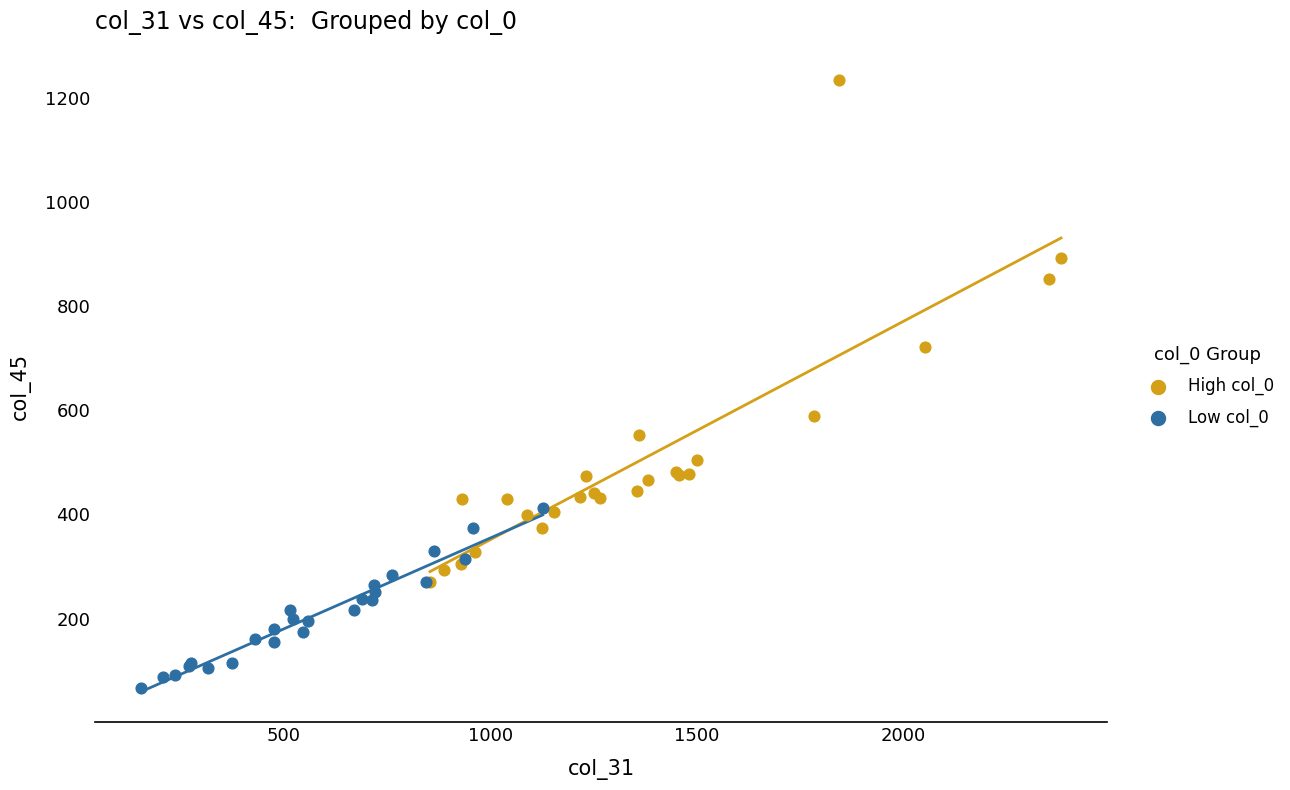

Which series has the largest Y range (max minus min)?

High col_0